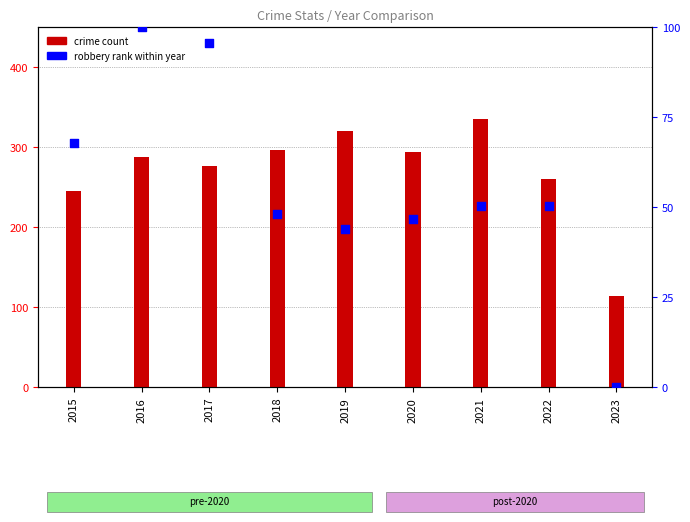

Which series has the largest Y range (max minus min)?

Aggravated Battery